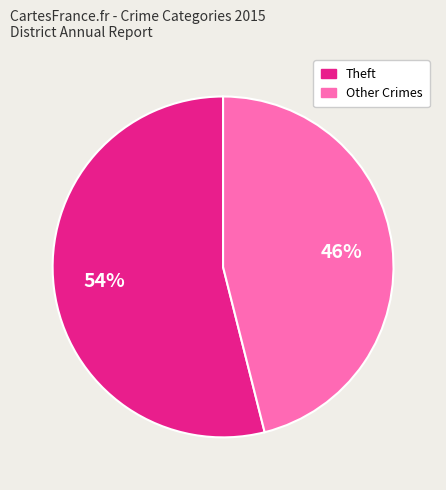

Rank the categories by value from lowest to highest.

Other Crimes, Theft